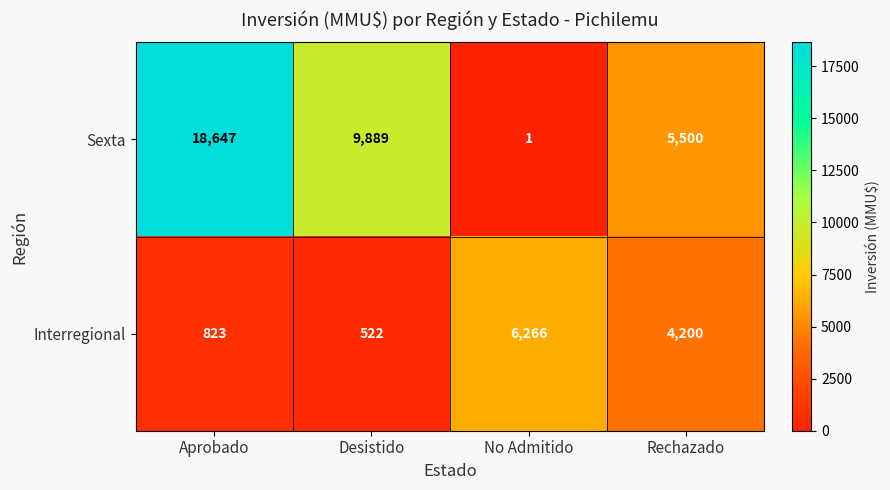

List the series in order of their peak value, highest first.

Sexta, Interregional